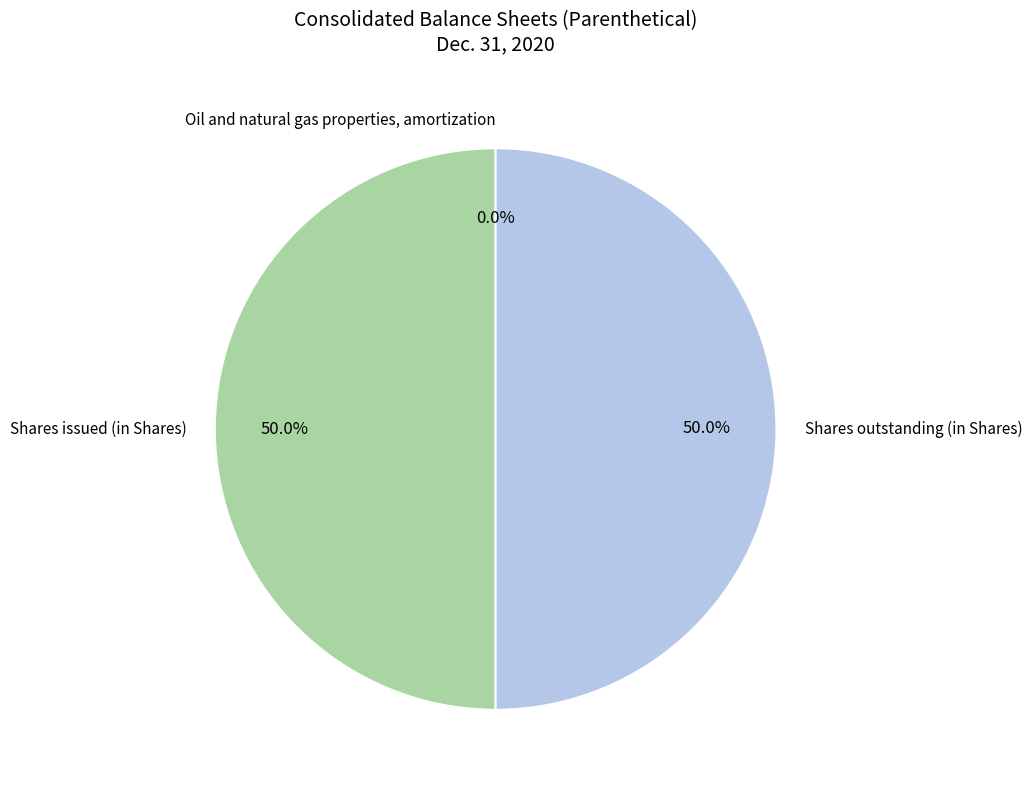

Combined, what portion of the pie is Shares issued (in Shares) and Shares outstanding (in Shares)?

100.0%